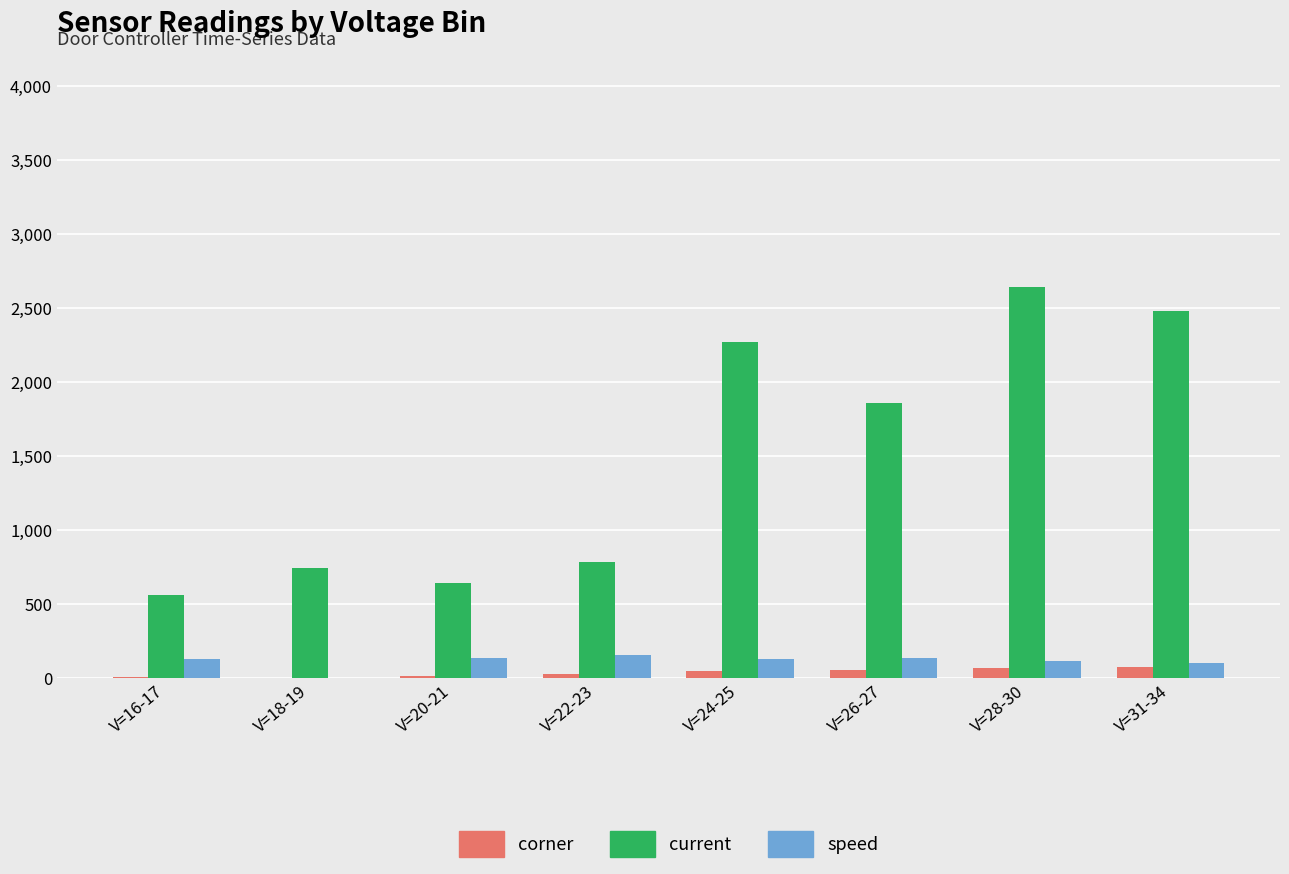

Between V=20-21 and V=24-25, which series saw the biggest shift?

current